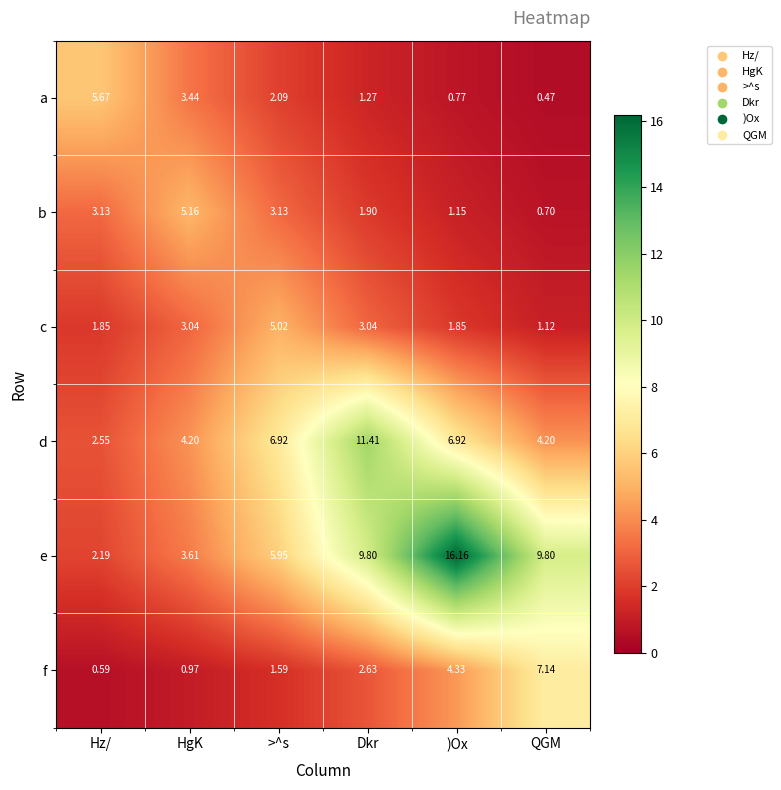

How many data points does each series have?

6